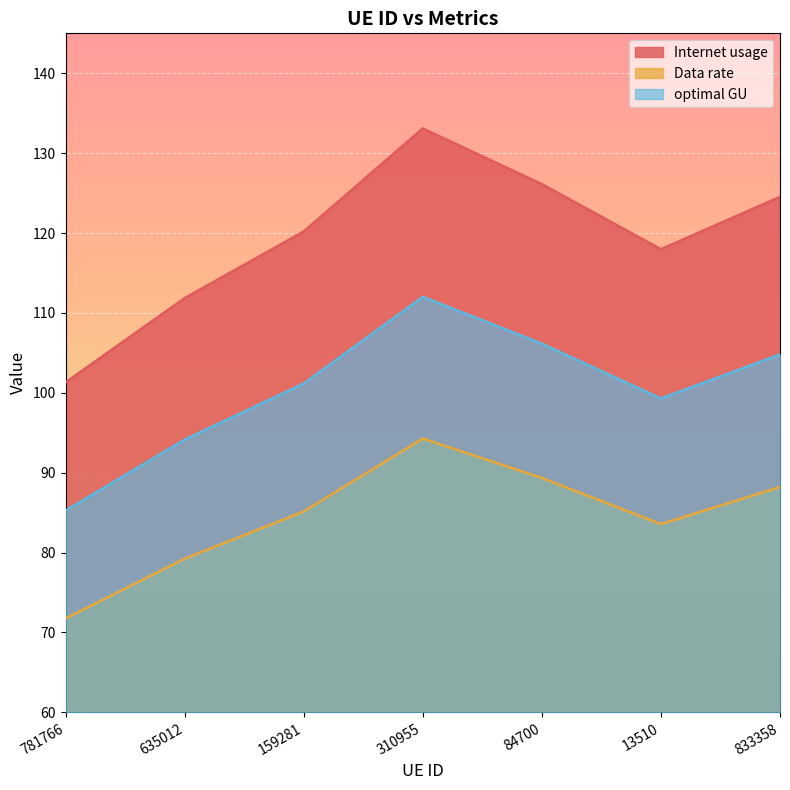

Where is the first local minimum for optimal GU?

13510